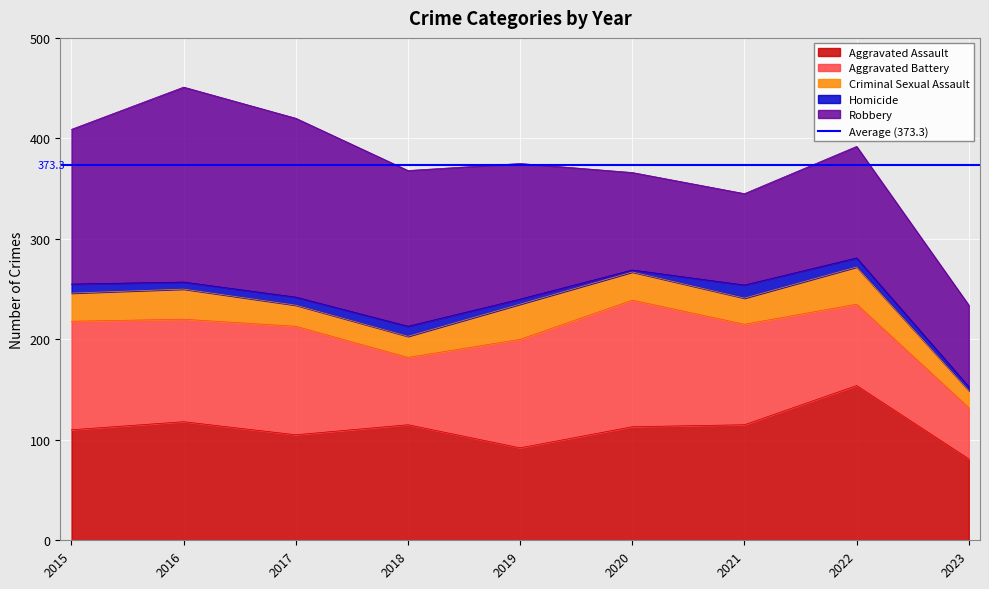

Which category has the highest value in the Criminal Sexual Assault series?

2022